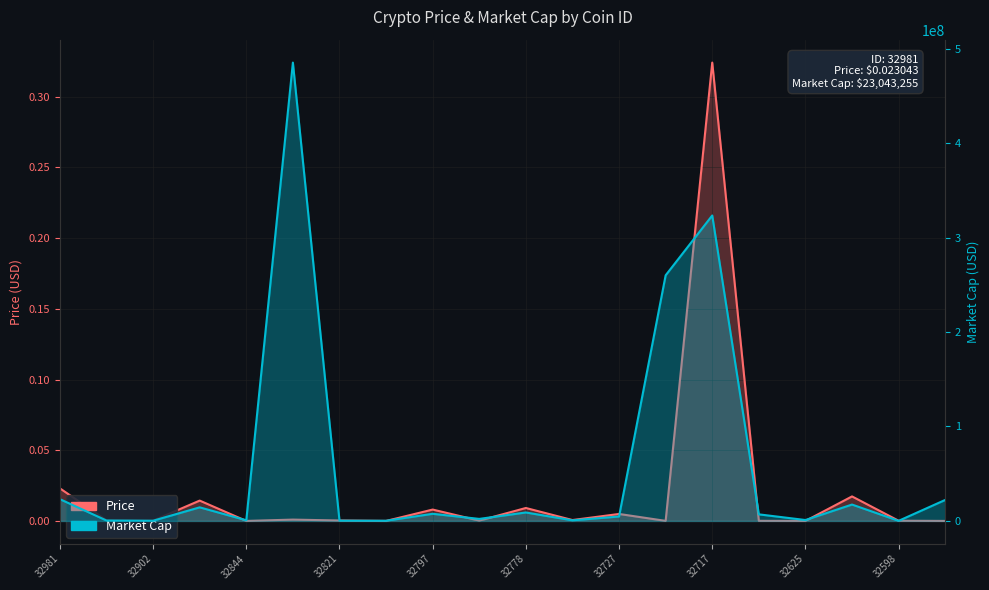

What is the difference between the highest and lowest values at 32790?

2154185.6